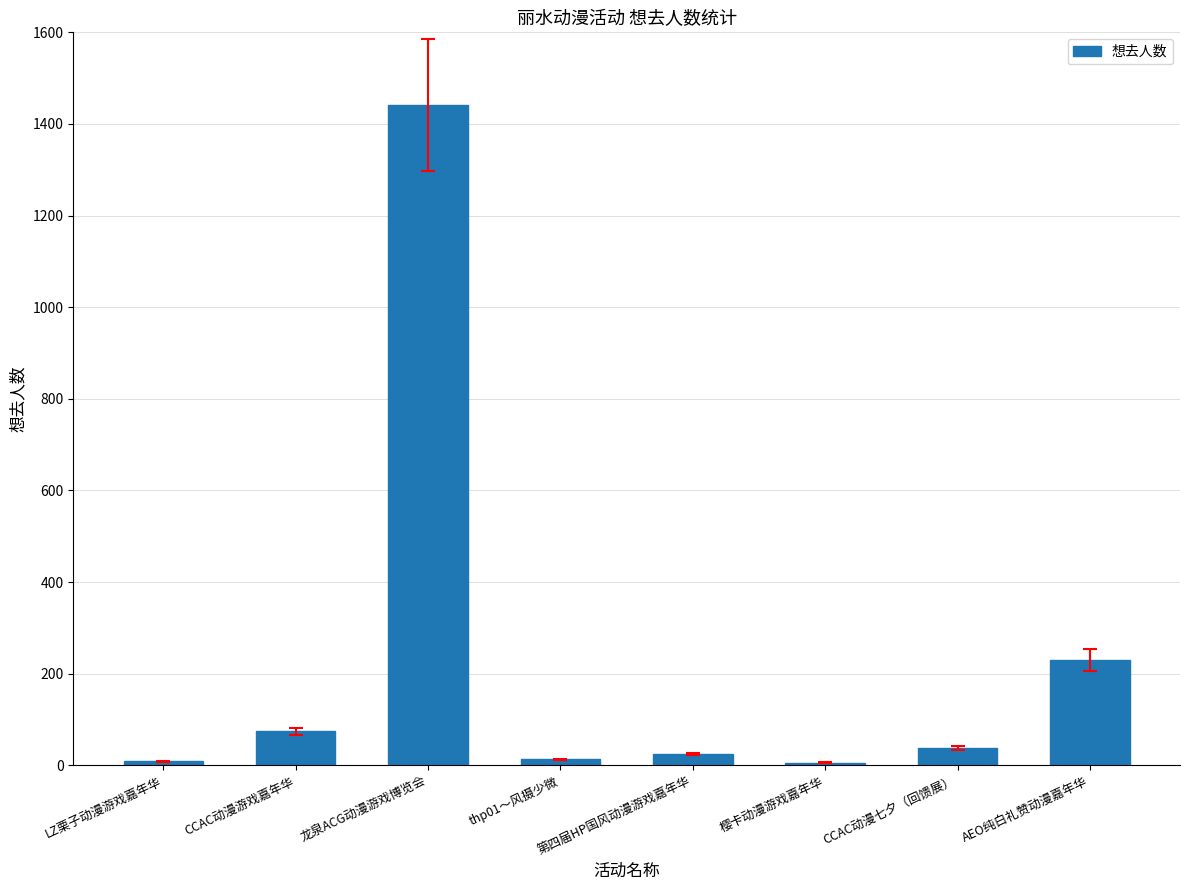

What is the difference between the values at CCAC动漫七夕（回馈展） and thp01～风摄少微?

25